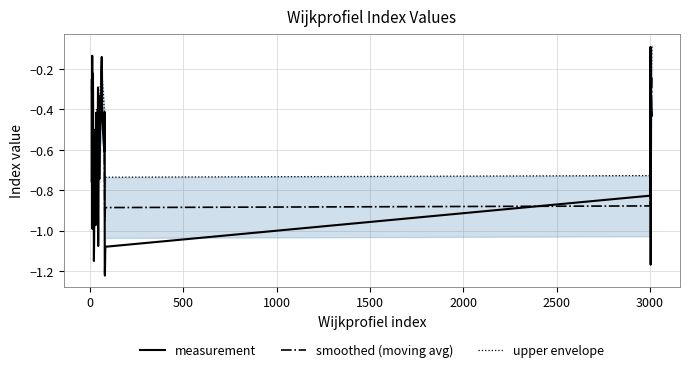

True or false: smoothed (moving avg) has more than 0 points higher than both neighbors.

True